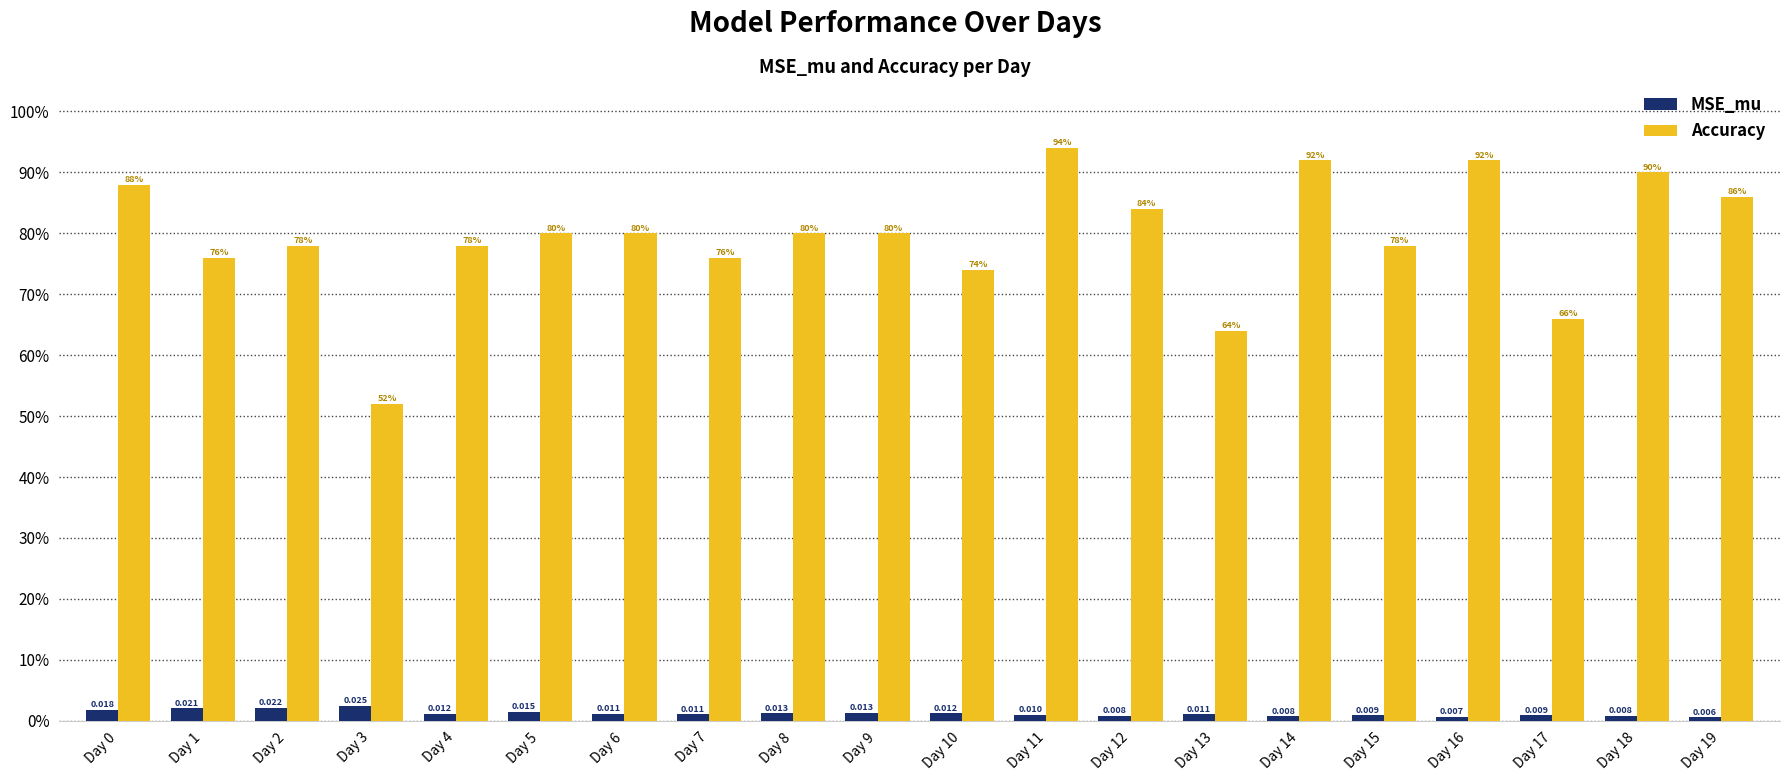

What are all the series names shown in the legend?

MSE_mu, Accuracy